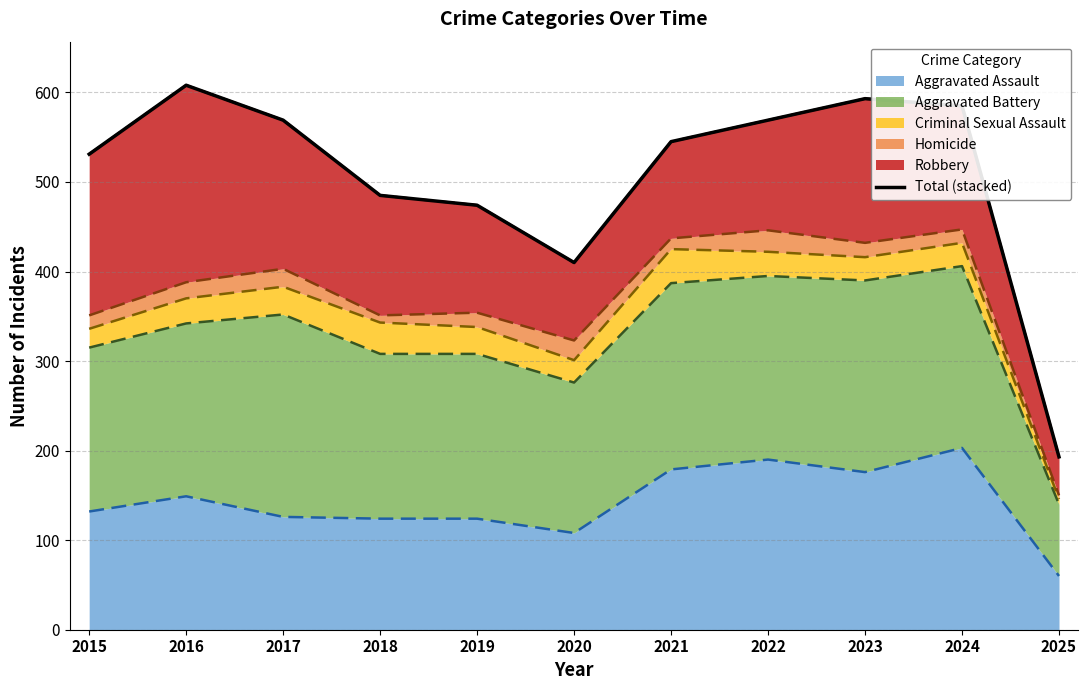

Where is the first local minimum?

2020